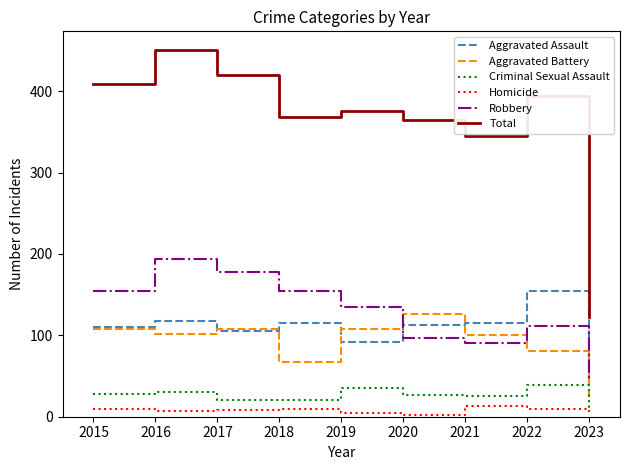

Is the value of Aggravated Assault at 2019 greater than the value of Total at 2022?

No